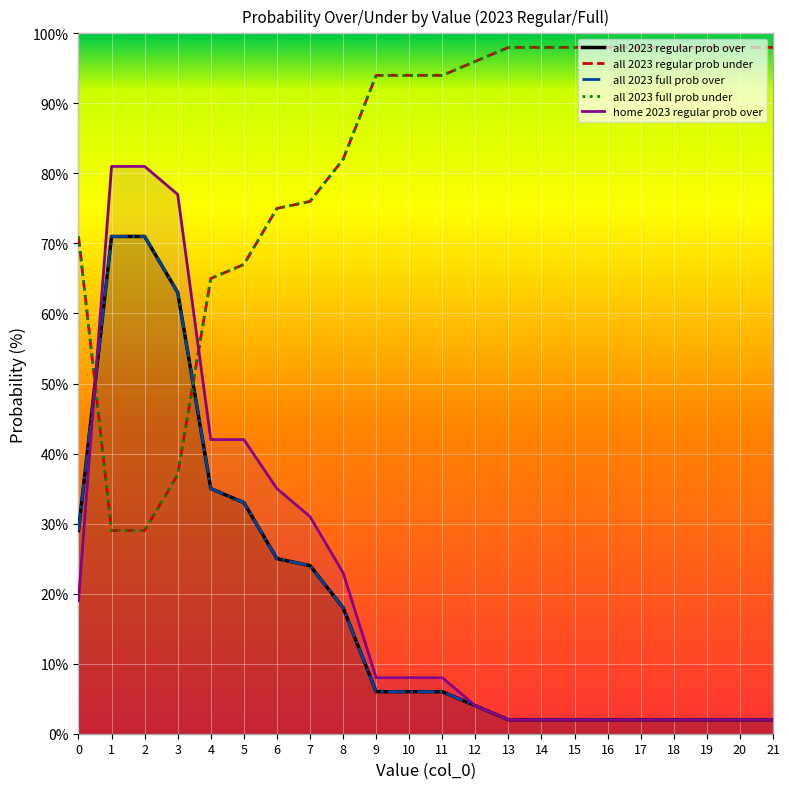

Reading left to right, extract all data points from this chart.

all 2023 regular prob over: 0=29	1=71	2=71	3=63	4=35	5=33	6=25	7=24	8=18	9=6	10=6	11=6	12=4	13=2	14=2	15=2	16=2	17=2	18=2	19=2	20=2	21=2
all 2023 regular prob under: 0=71	1=29	2=29	3=37	4=65	5=67	6=75	7=76	8=82	9=94	10=94	11=94	12=96	13=98	14=98	15=98	16=98	17=98	18=98	19=98	20=98	21=98
all 2023 full prob over: 0=29	1=71	2=71	3=63	4=35	5=33	6=25	7=24	8=18	9=6	10=6	11=6	12=4	13=2	14=2	15=2	16=2	17=2	18=2	19=2	20=2	21=2
all 2023 full prob under: 0=71	1=29	2=29	3=37	4=65	5=67	6=75	7=76	8=82	9=94	10=94	11=94	12=96	13=98	14=98	15=98	16=98	17=98	18=98	19=98	20=98	21=98
home 2023 regular prob over: 0=19	1=81	2=81	3=77	4=42	5=42	6=35	7=31	8=23	9=8	10=8	11=8	12=4	13=2	14=2	15=2	16=2	17=2	18=2	19=2	20=2	21=2